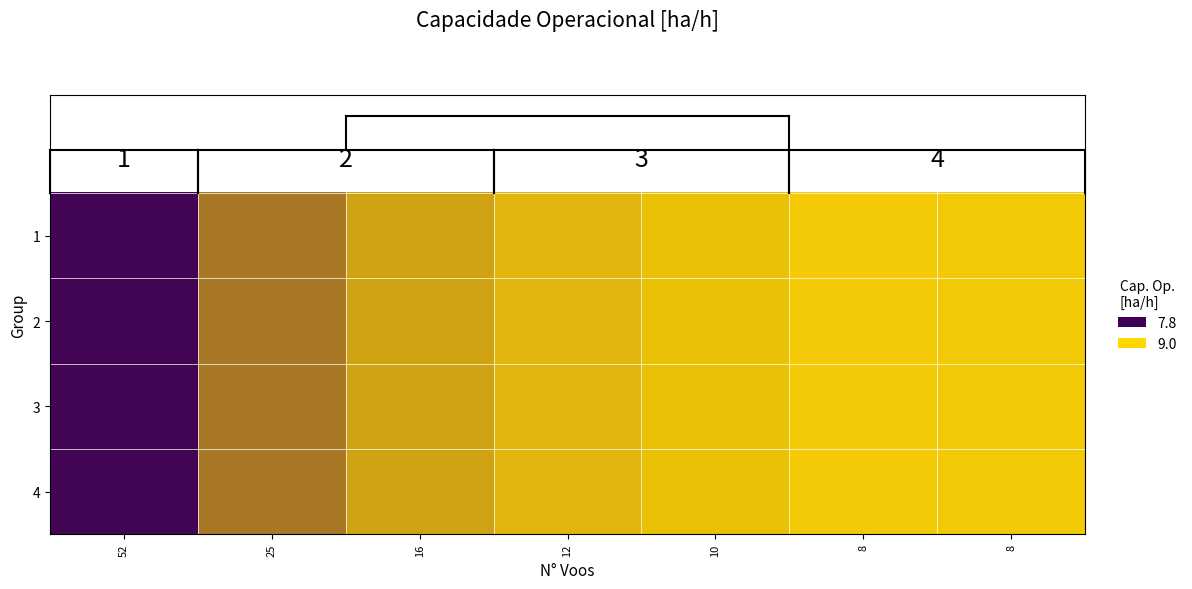

The value of 3 at 10 is 4.6. True or false?

False